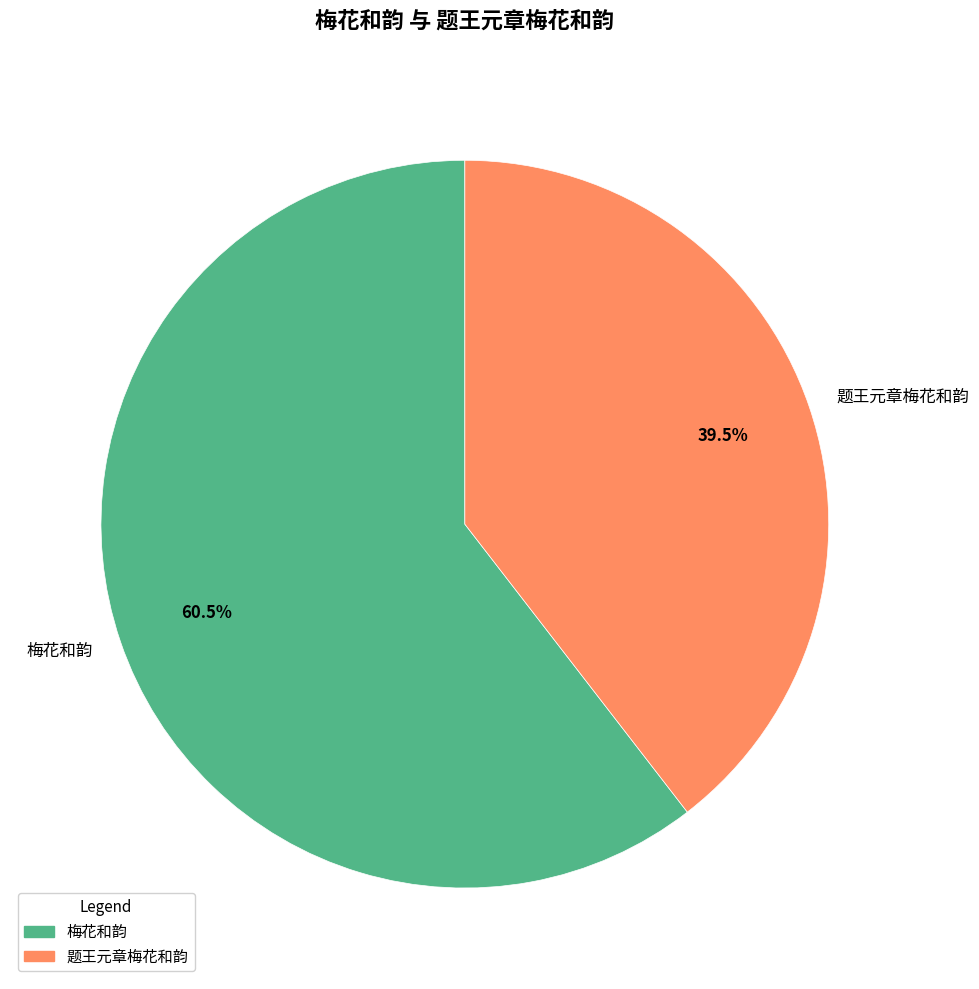

Which category accounts for the majority?

梅花和韵